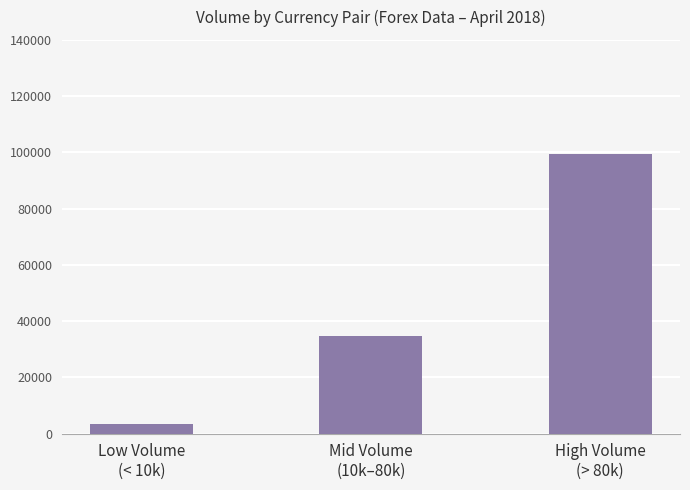

Does the chart contain any negative values?

No